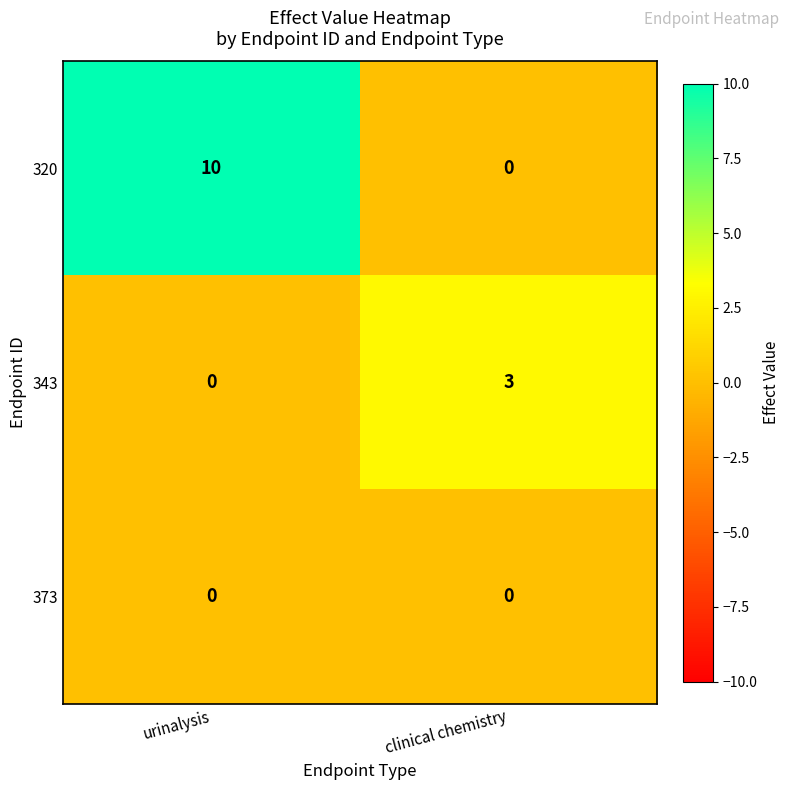

How many data points does each series have?

2